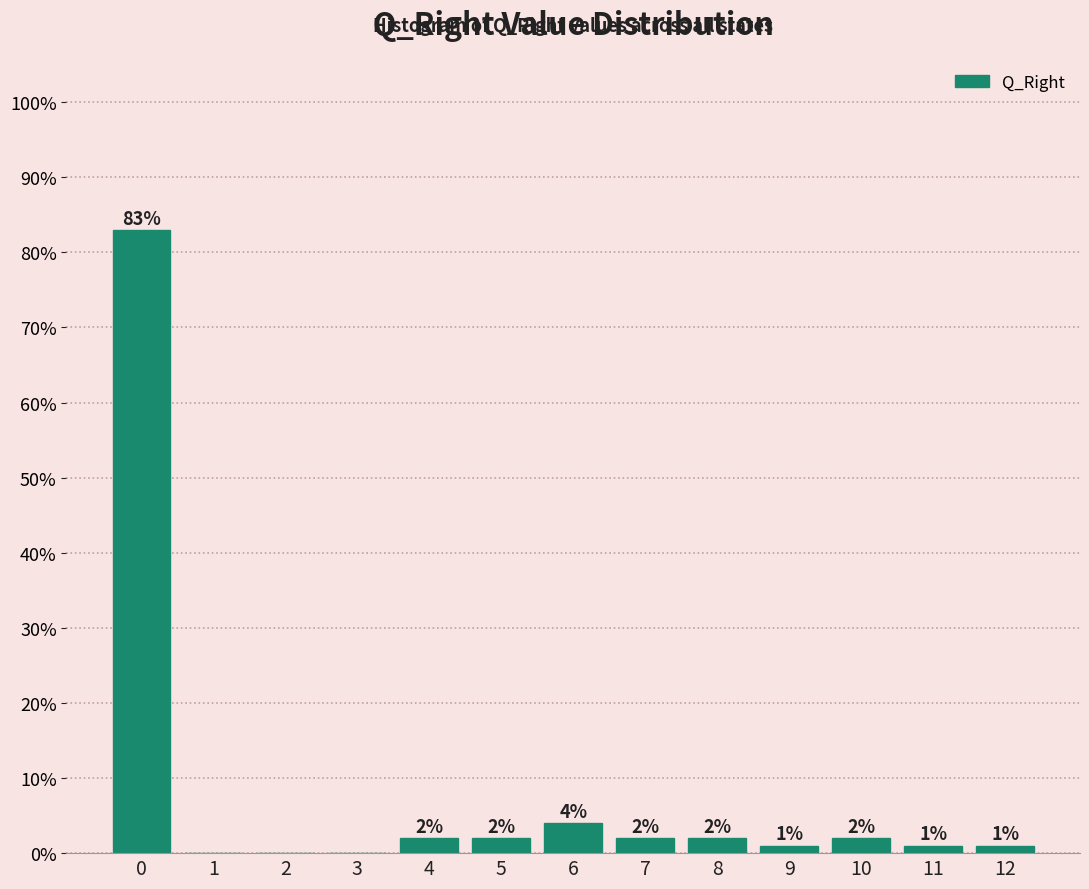

Reading left to right, what are all the values shown in this chart?

0=83	1=0	2=0	3=0	4=2	5=2	6=4	7=2	8=2	9=1	10=2	11=1	12=1